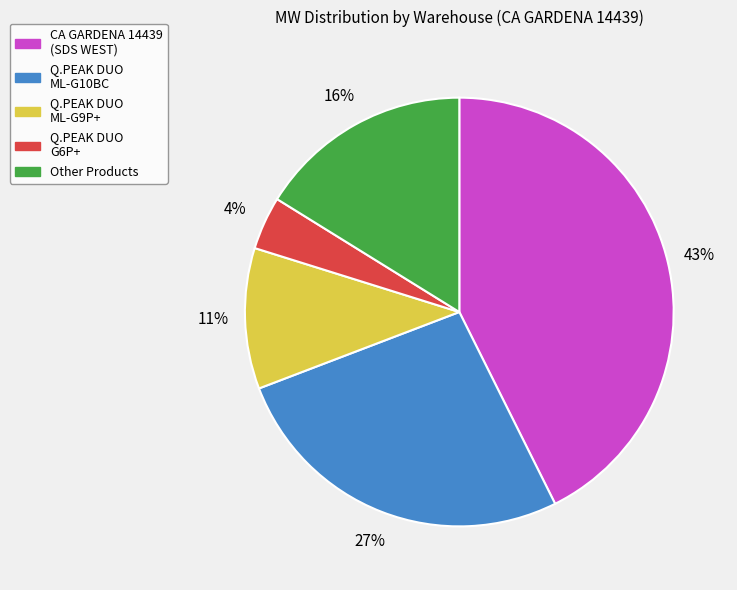

To the nearest percent, what is the average slice percentage?

20%